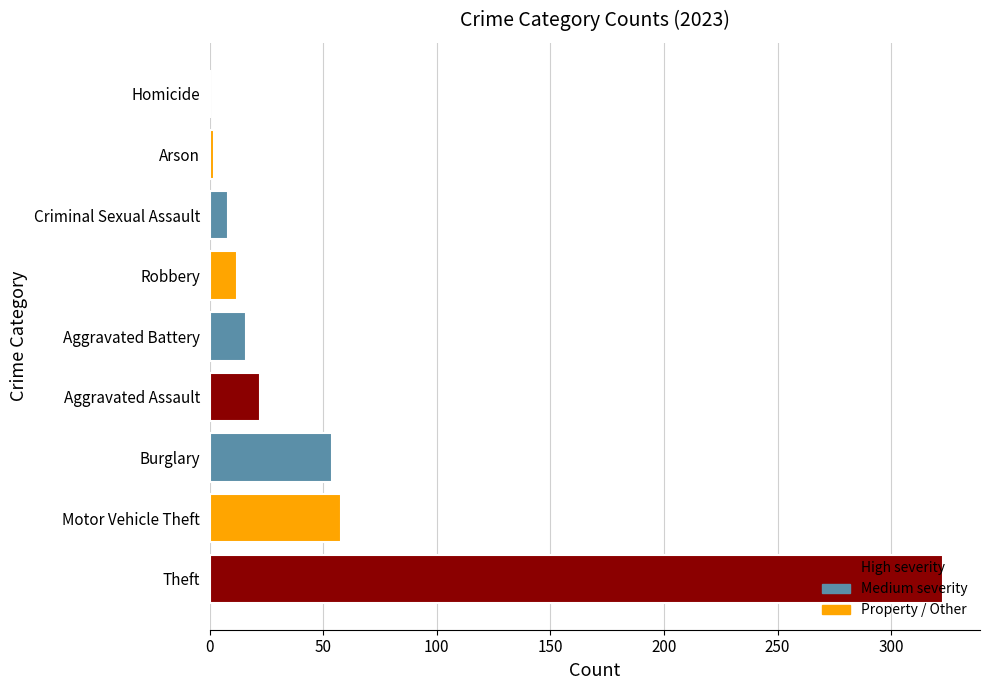

What is the sum of all values?

495